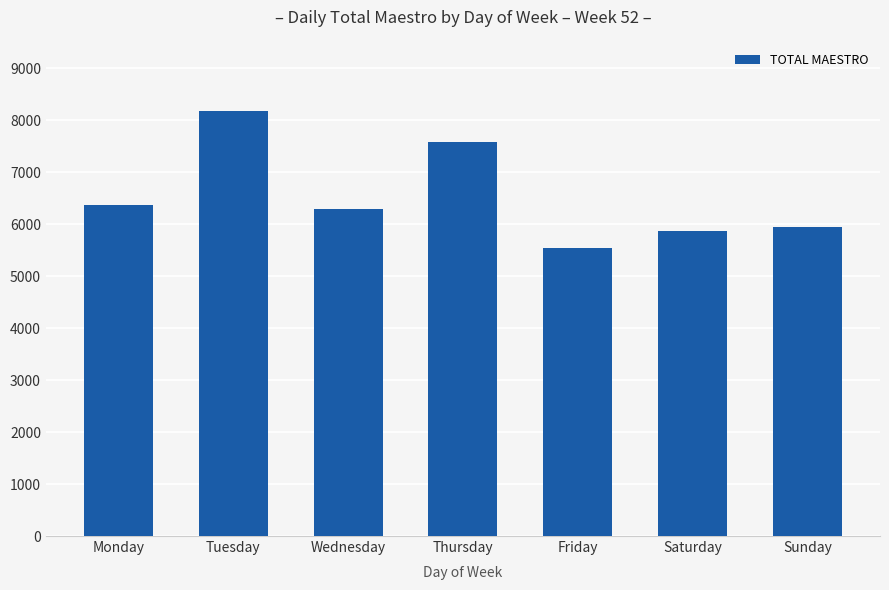

Are the bars horizontal?

No